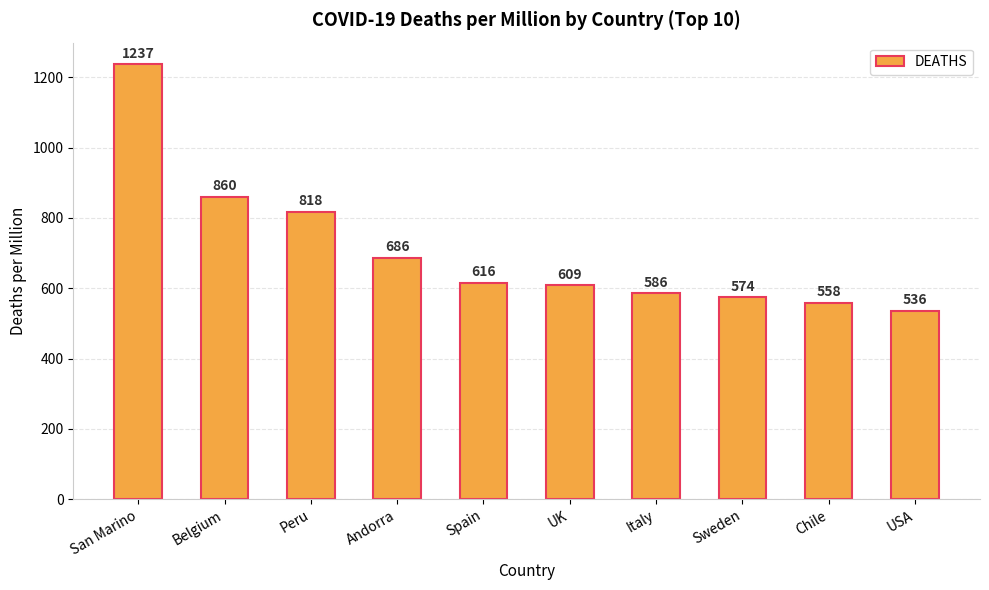

What is the greatest value displayed?

1237